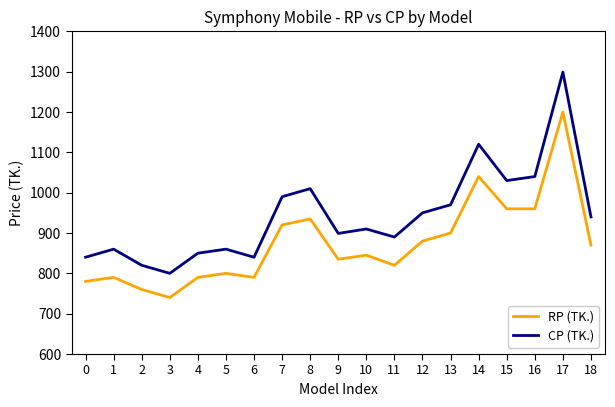

How many values in the RP (TK.) series are below 845?

9